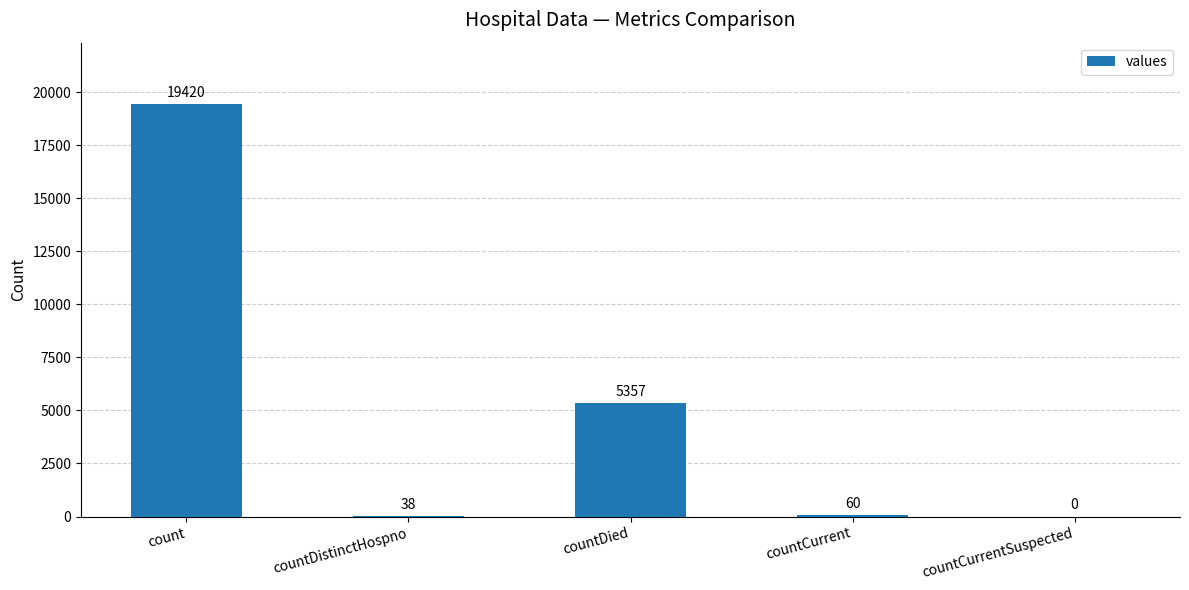

Reading left to right, extract all data points from this chart.

count=19420	countDistinctHospno=38	countDied=5357	countCurrent=60	countCurrentSuspected=0